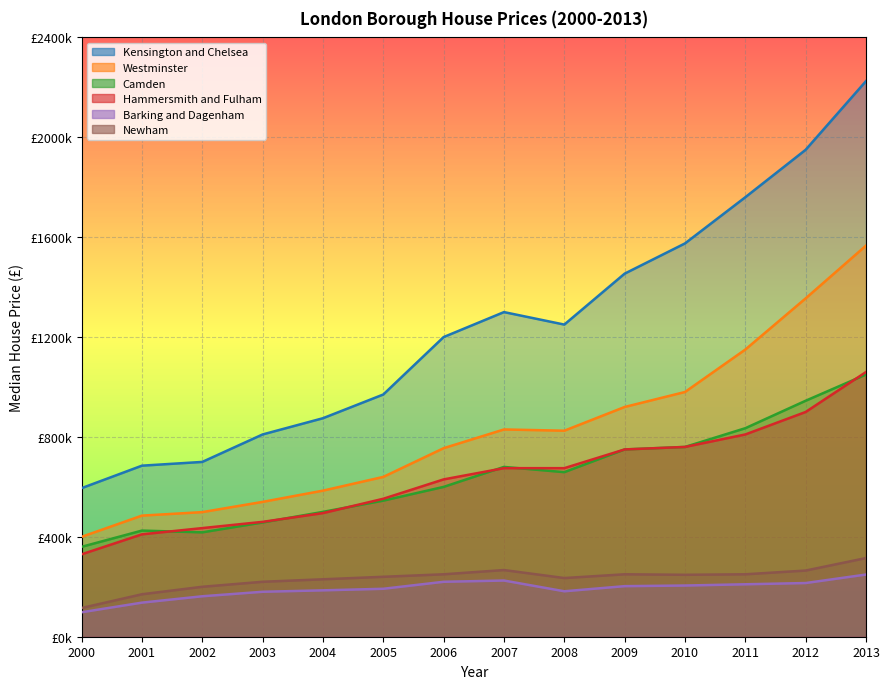

The Newham series shows 170000 at 2001. True or false?

True